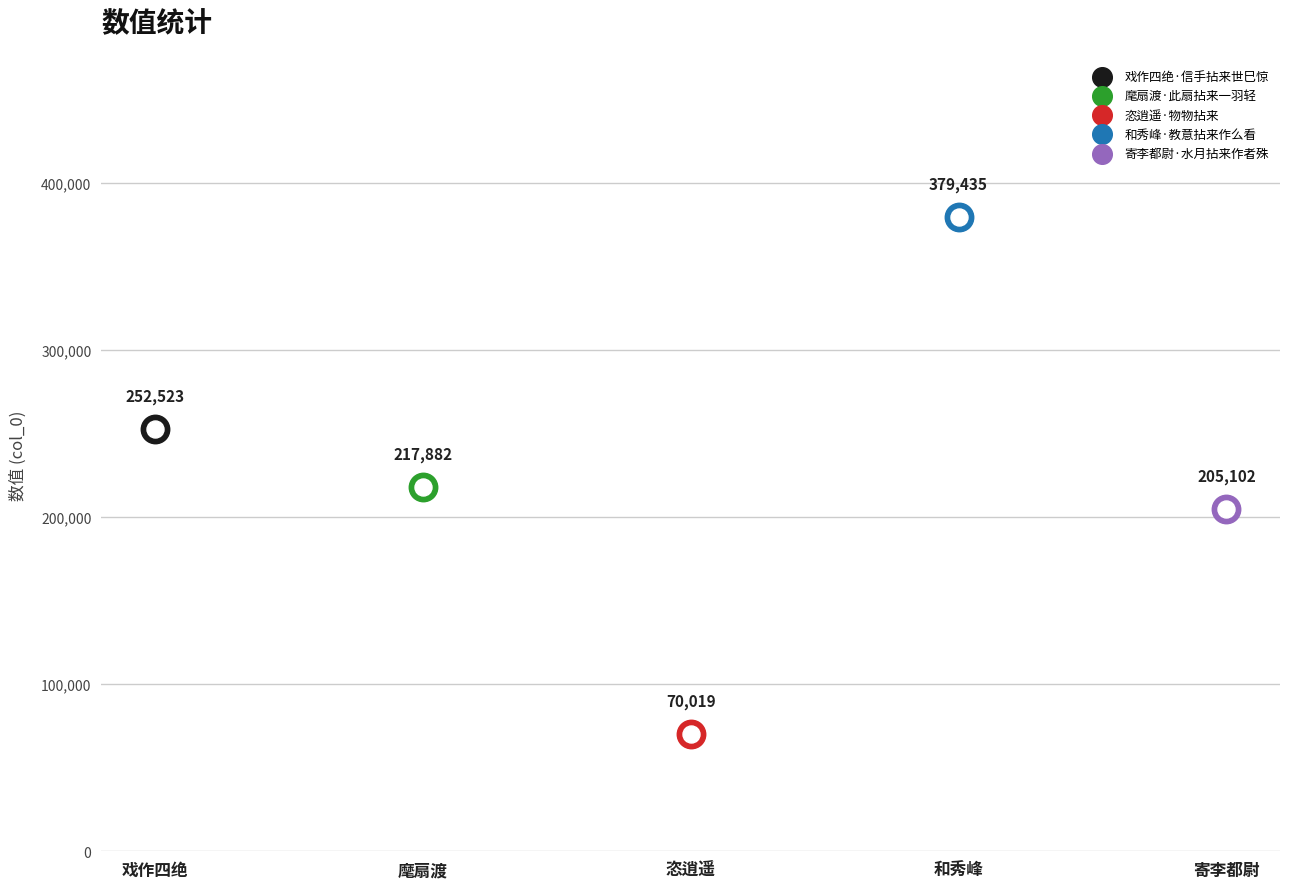

What is the change in value from 麾扇渡·此扇拈来一羽轻 to 和秀峰·教意拈来作么看?

+161553